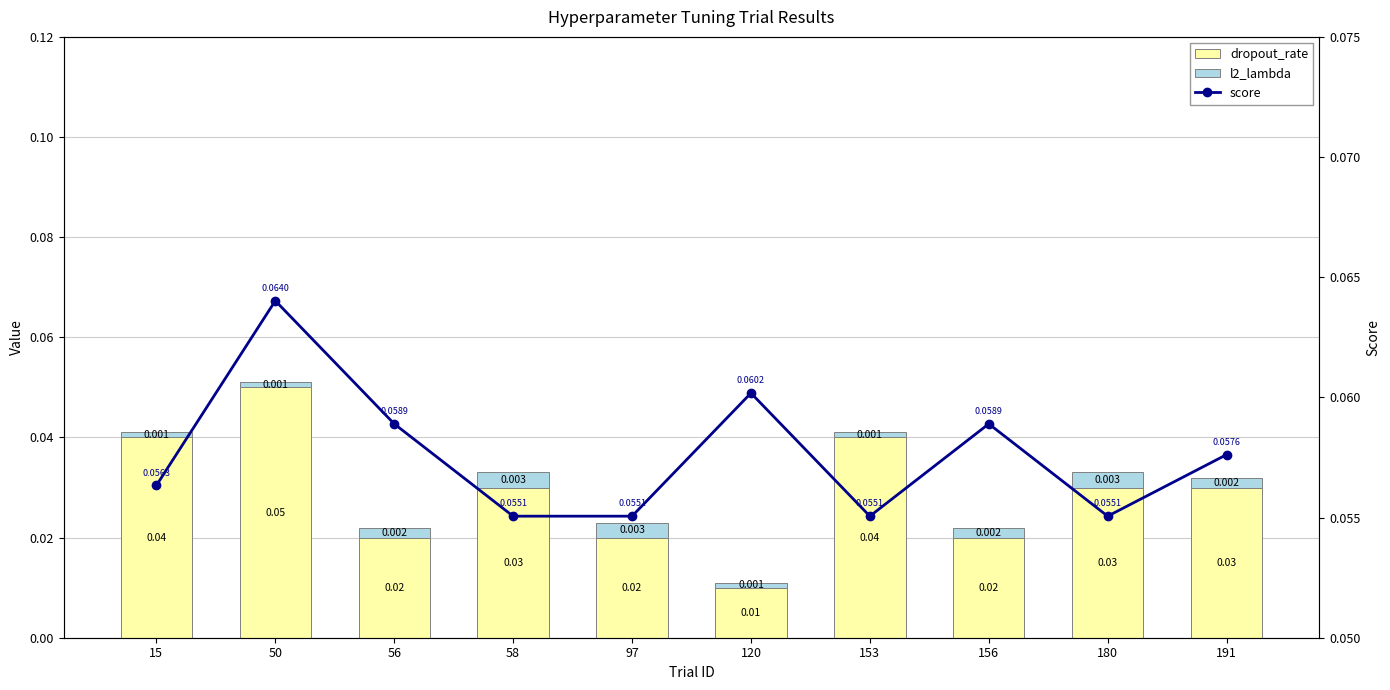

What is the greatest value displayed?

0.1